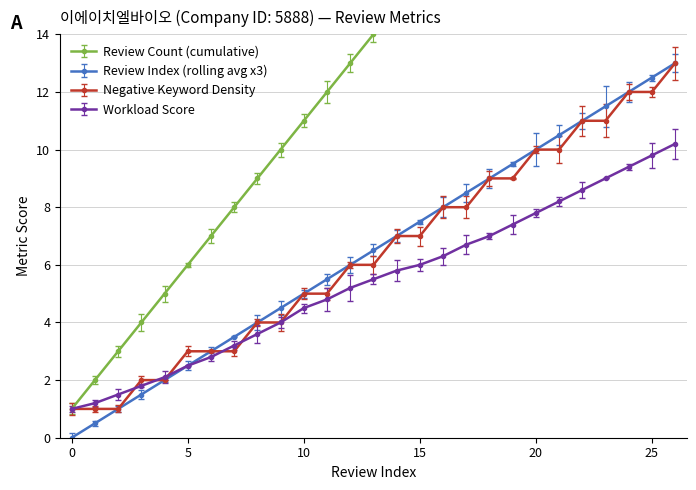

What is the spread (max minus min) of values at 10?

6.5